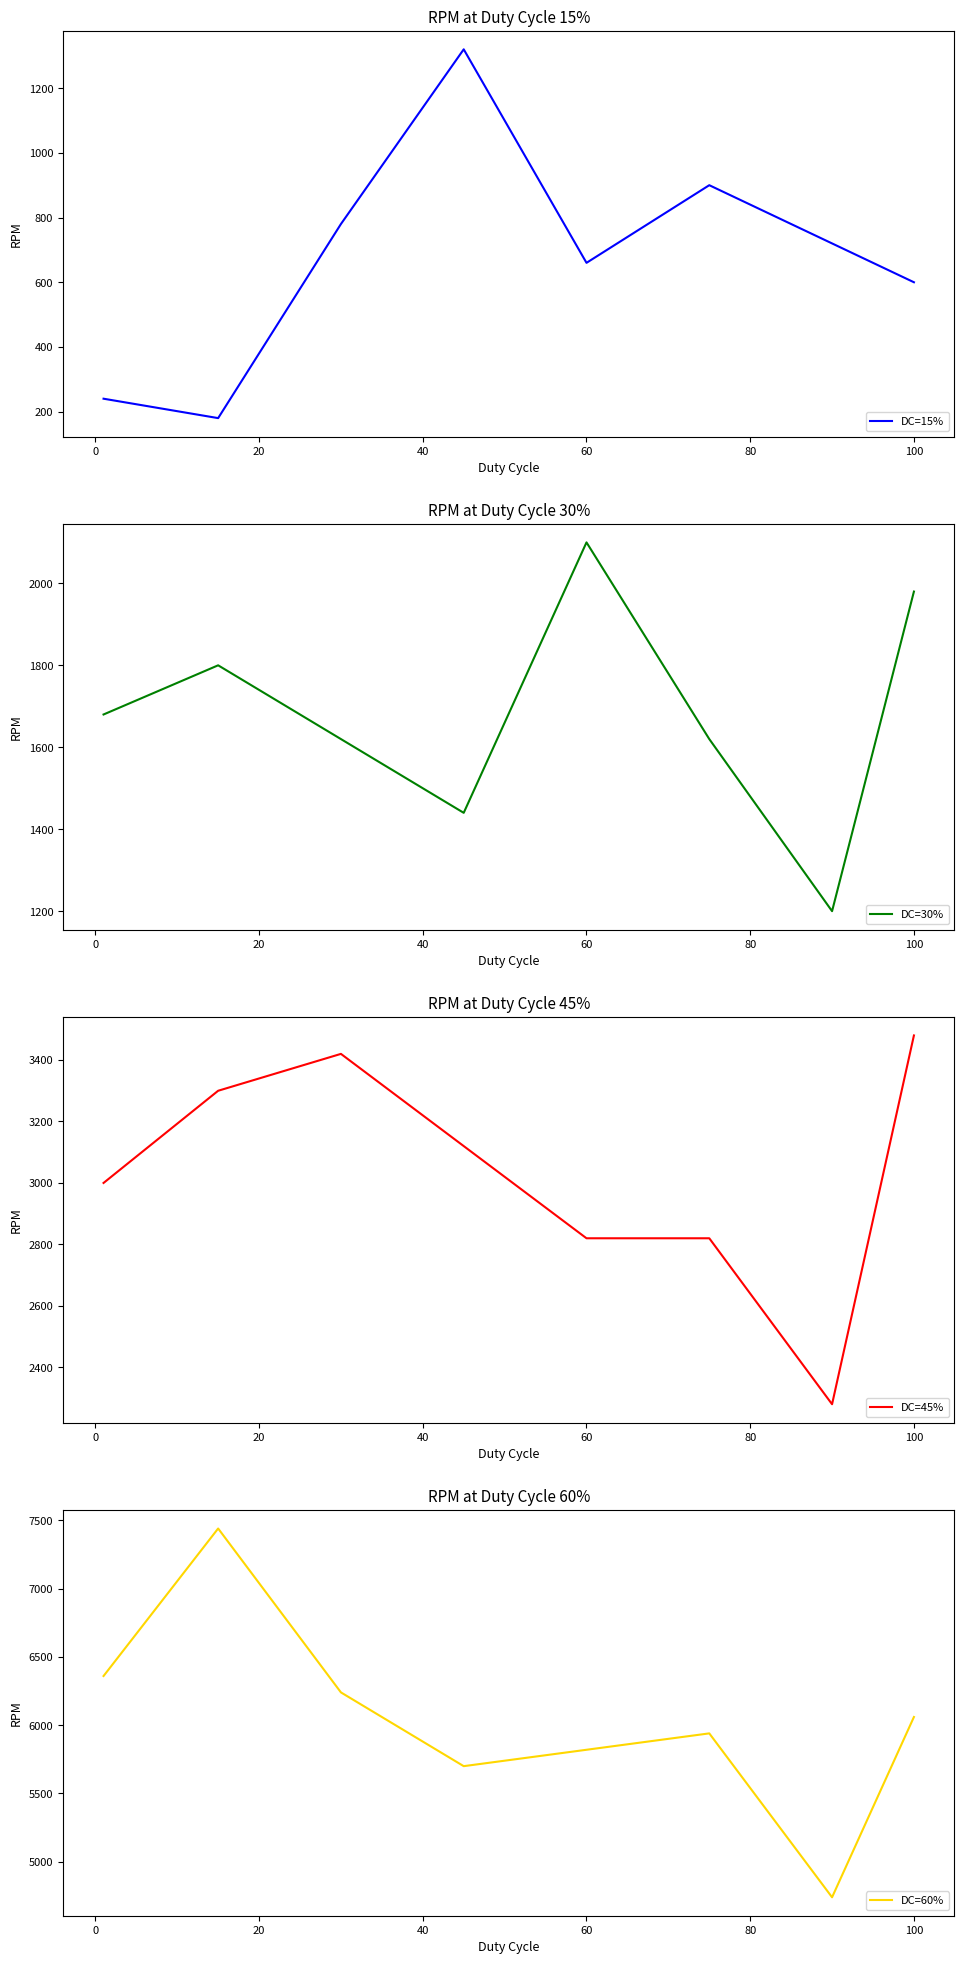

True or false: DC=60% has a value of 5820 at 60.

True